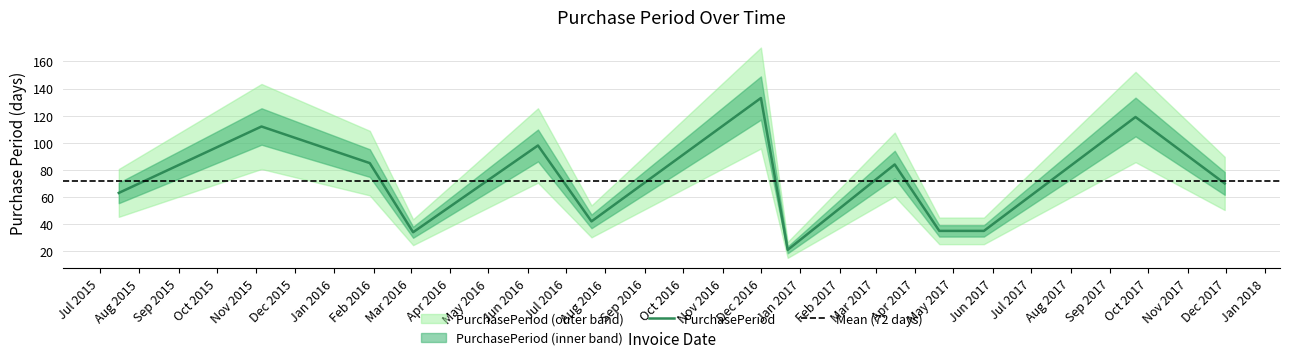

Reading right to left, list all the values displayed in this chart.

70	119	35	35	84	21	133	42	98	34	85	112	63